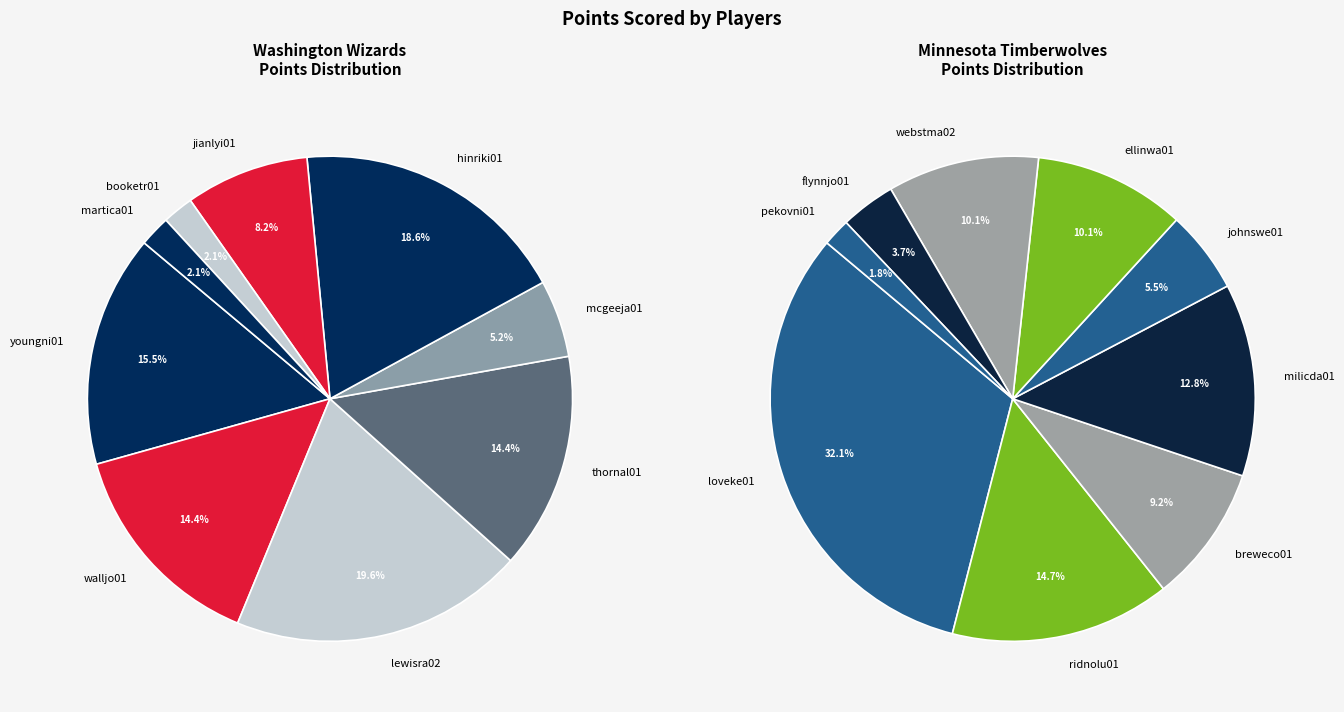

To the nearest percent, what is the difference between the largest and smallest slice percentages?

17%